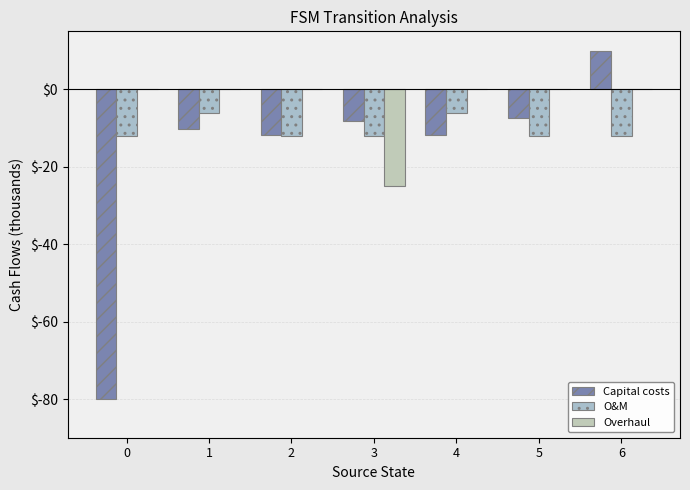

What are all the series names shown in the legend?

Capital costs, O&M, Overhaul